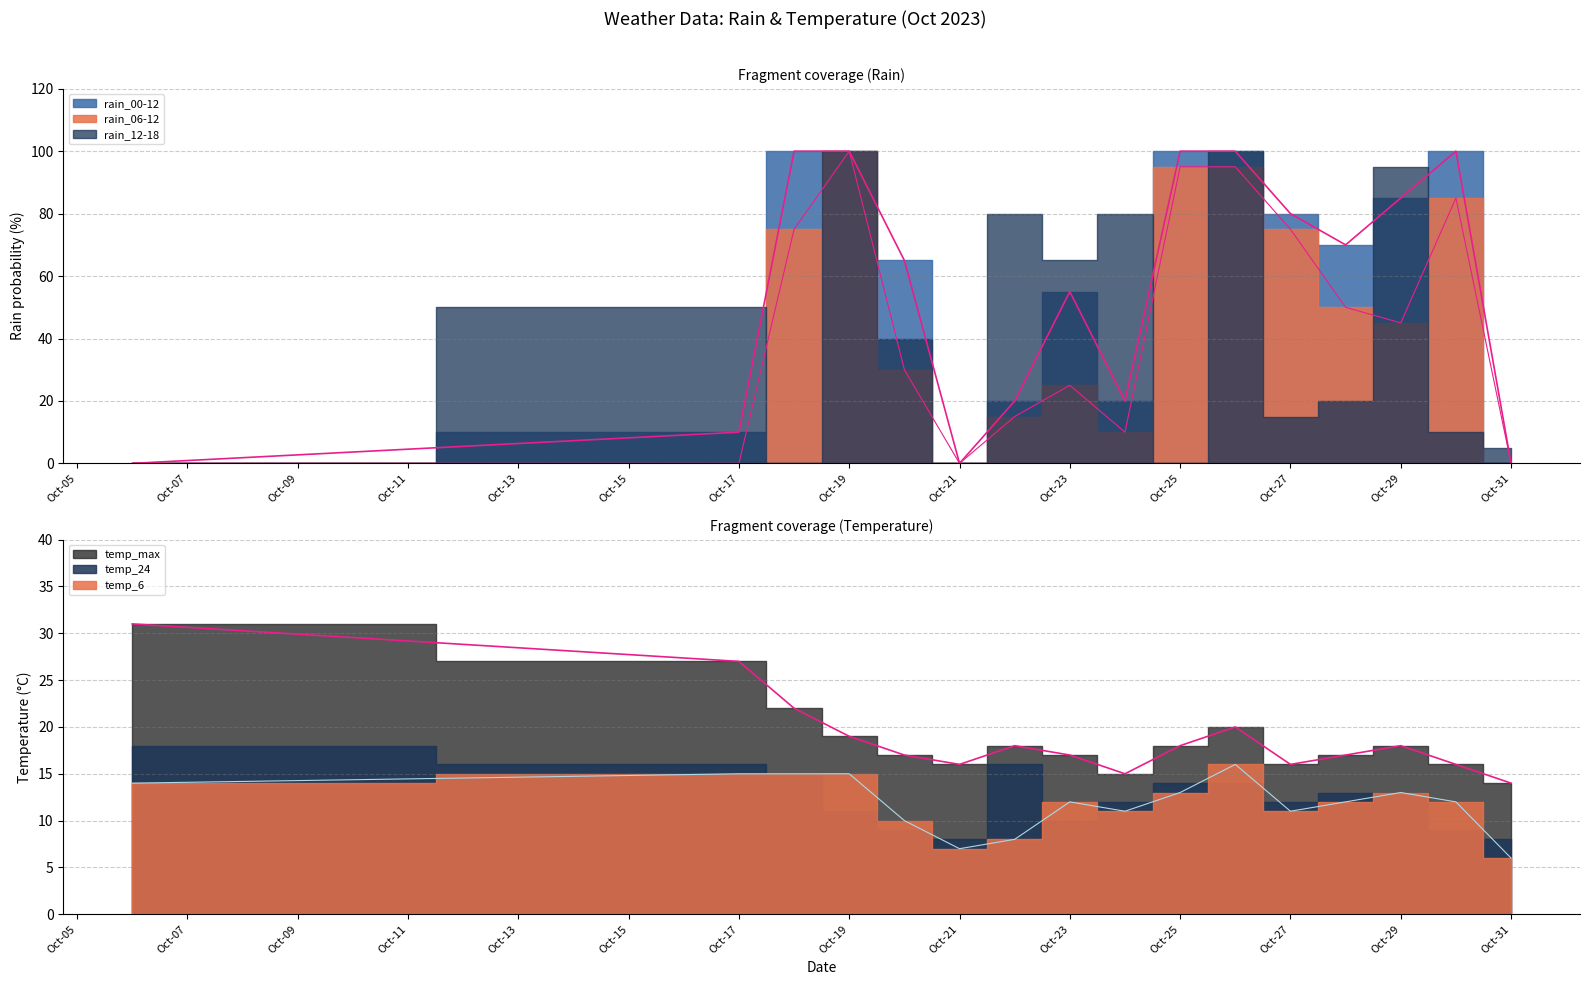

What is the value of the rain_06-12 point at the 11th from the left?

95